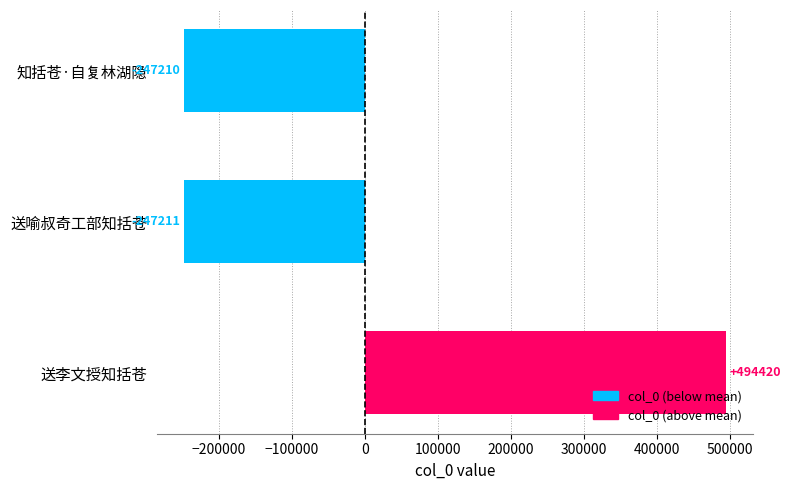

The value at 送喻叔奇工部知括苍 is -247210.7. True or false?

True